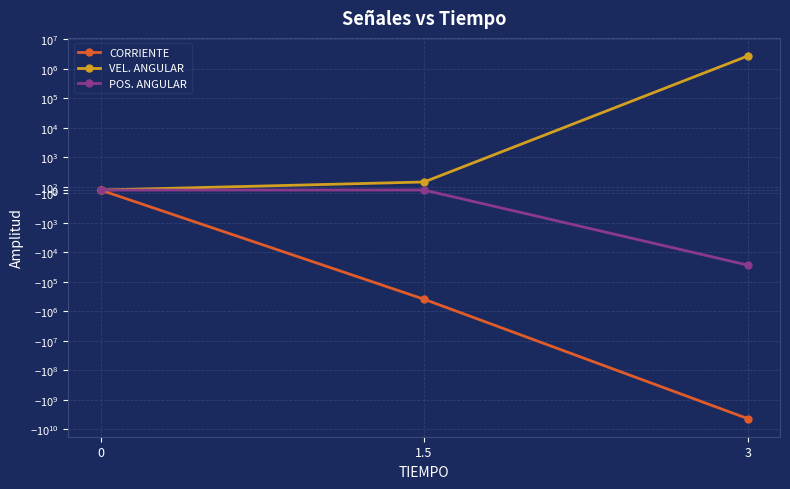

How many values in the VEL. ANGULAR series are below 246?

1